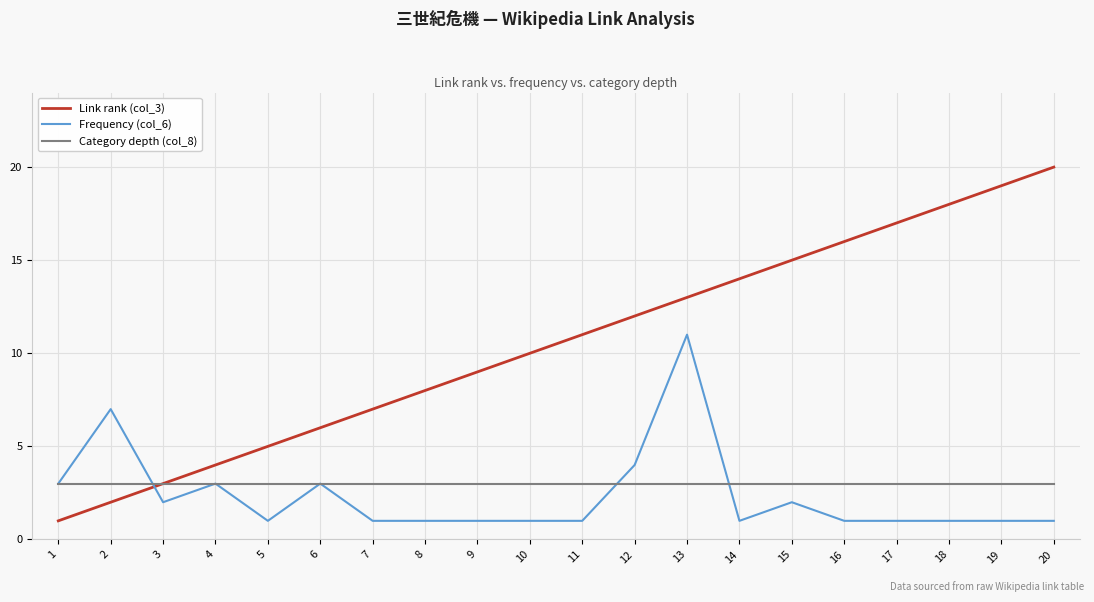

Reading left to right, what are all the values shown in this chart?

Link rank (col_3): 1=1	2=2	3=3	4=4	5=5	6=6	7=7	8=8	9=9	10=10	11=11	12=12	13=13	14=14	15=15	16=16	17=17	18=18	19=19	20=20
Frequency (col_6): 1=3	2=7	3=2	4=3	5=1	6=3	7=1	8=1	9=1	10=1	11=1	12=4	13=11	14=1	15=2	16=1	17=1	18=1	19=1	20=1
Category depth (col_8): 1=3	2=3	3=3	4=3	5=3	6=3	7=3	8=3	9=3	10=3	11=3	12=3	13=3	14=3	15=3	16=3	17=3	18=3	19=3	20=3